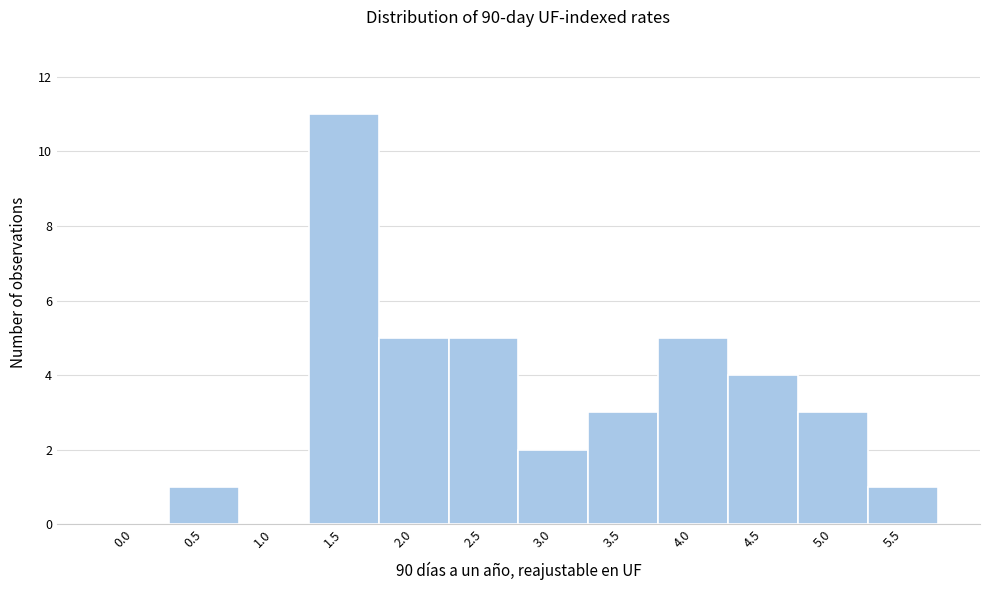

Reading left to right, extract all data points from this chart.

0.0=0	0.5=1	1.0=0	1.5=11	2.0=5	2.5=5	3.0=2	3.5=3	4.0=5	4.5=4	5.0=3	5.5=1